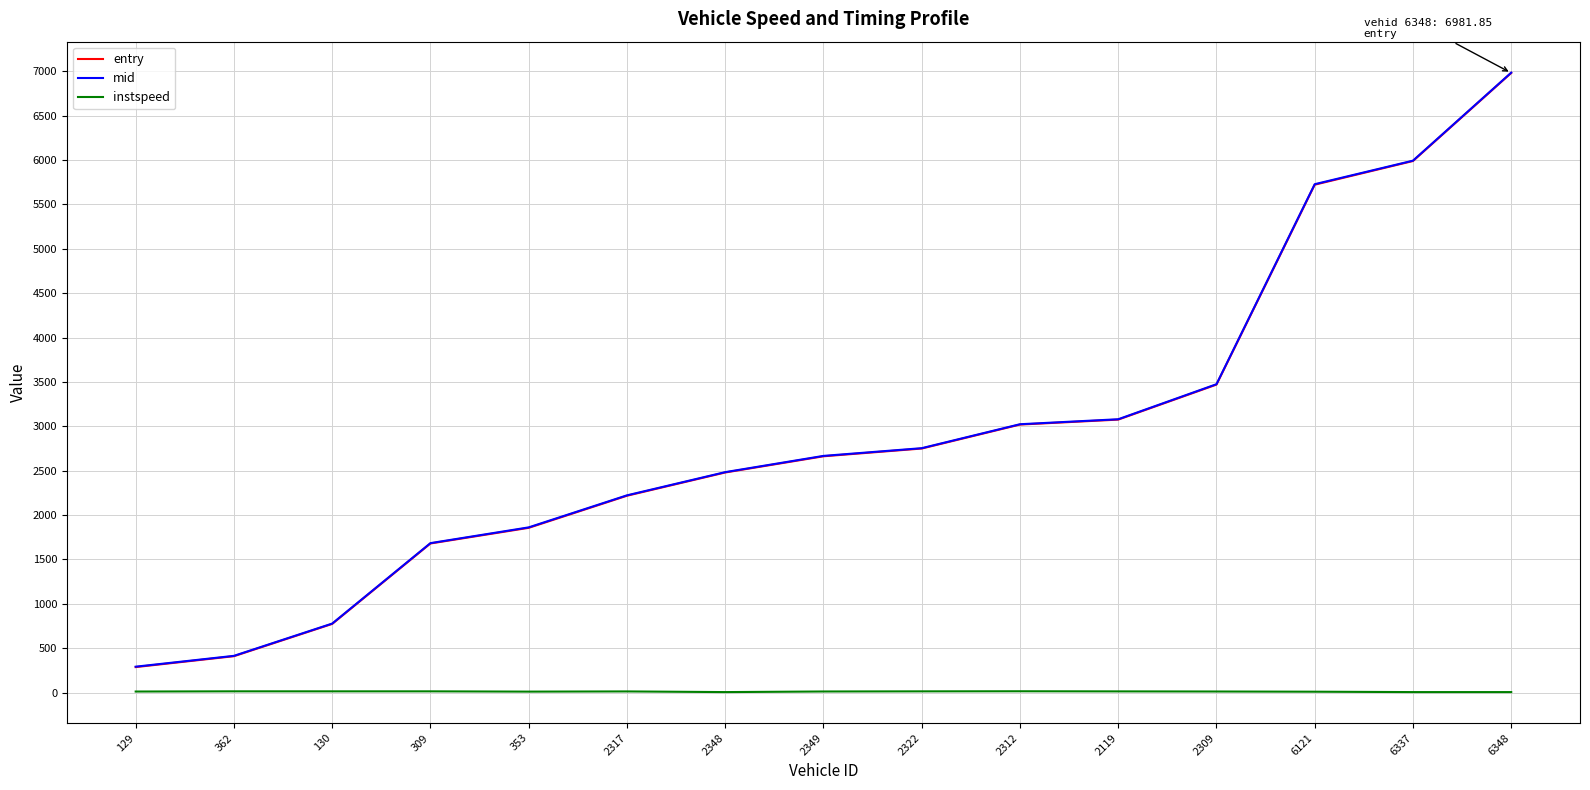

True or false: mid and instspeed cross at least once.

False